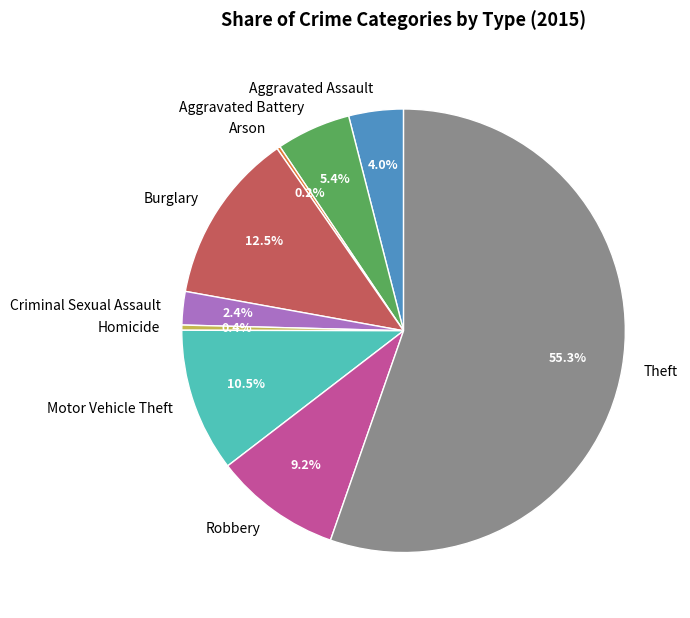

Approximately how many times larger is the value at Robbery compared to Criminal Sexual Assault?

3.8